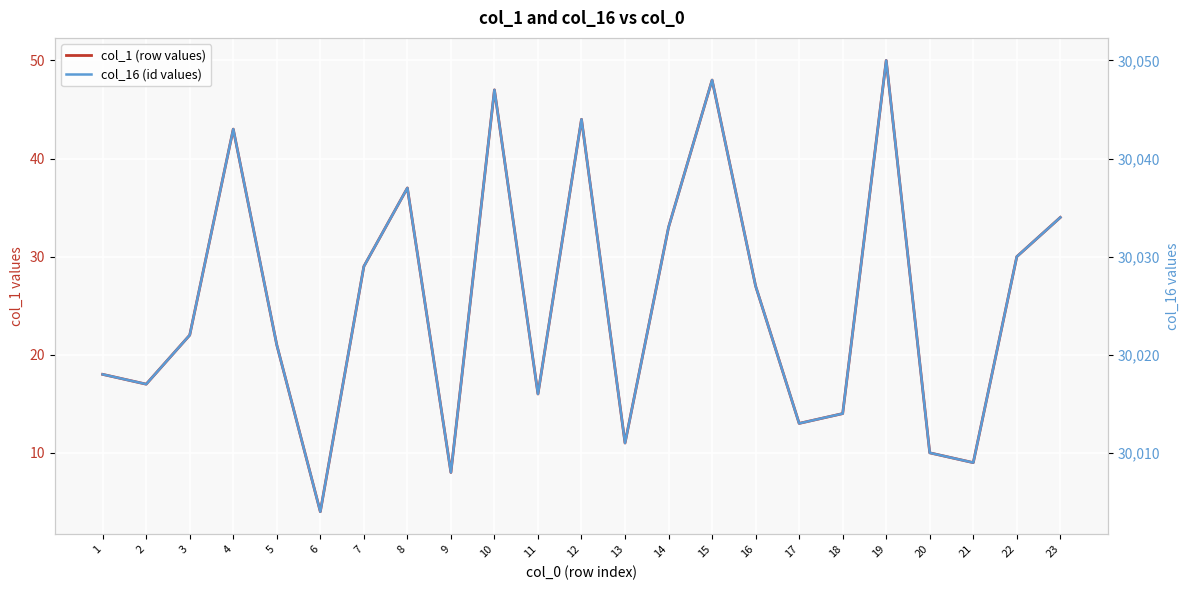

What is the difference between the highest and lowest values at 18?

30000